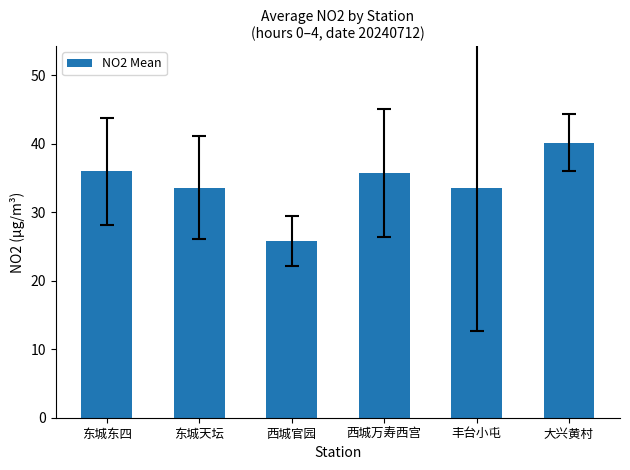

True or false: the data shows 47.5 at 东城东四.

False